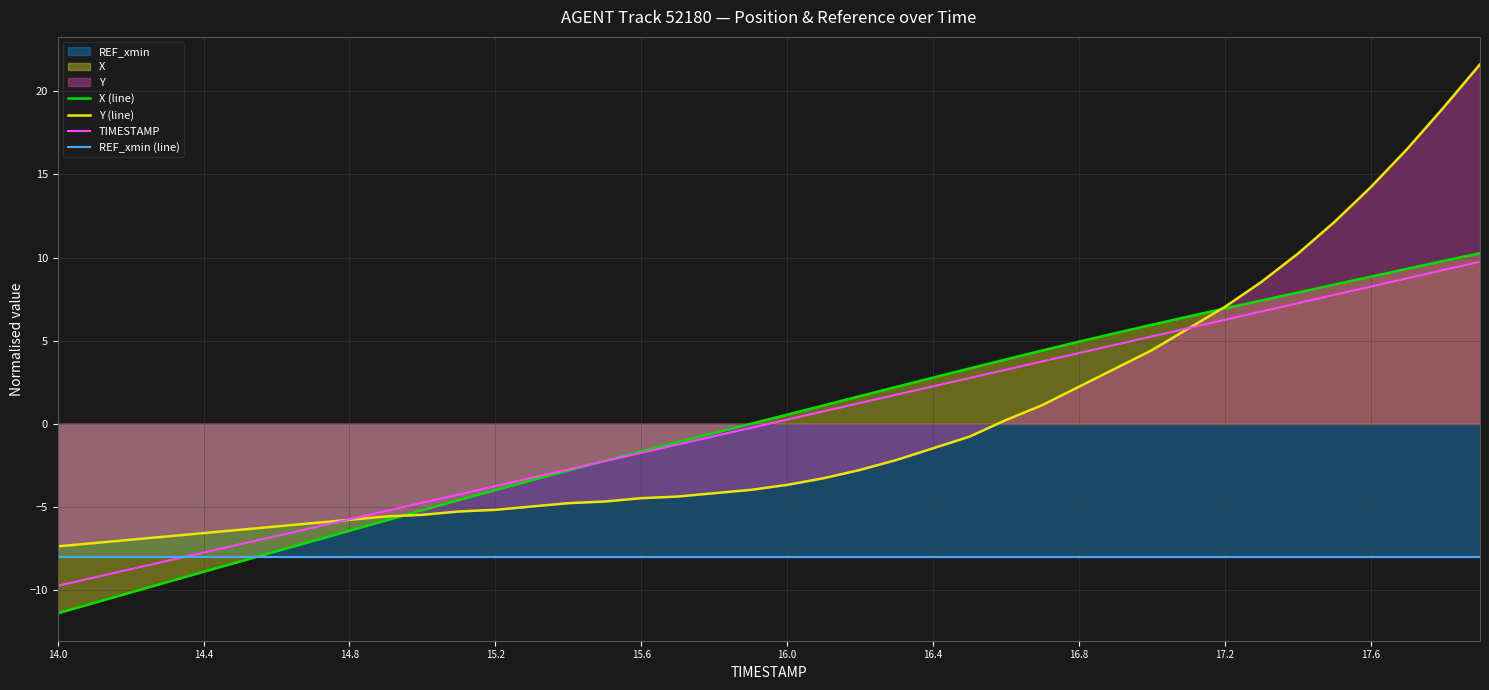

What is the minimum value shown in the chart?

-11.4